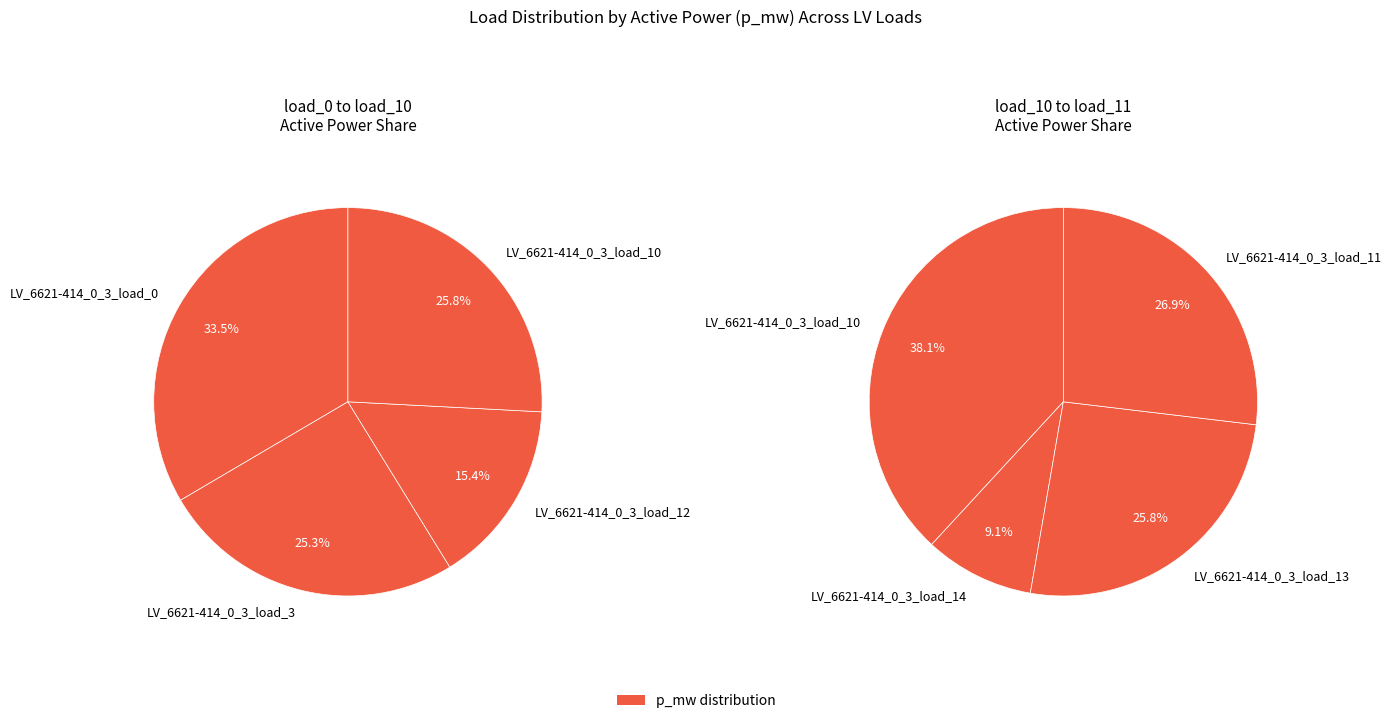

True or false: LV_6621-414_0_3_load_11 accounts for 5% of the total.

False